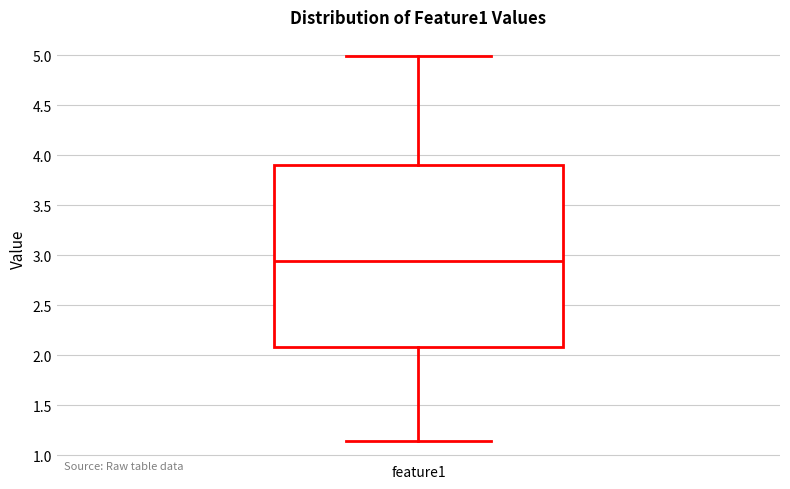

Read this box plot against the y-axis: the position of the median line, the range covered by the box, and the ends of both whiskers. The values are not printed on the chart, so give them approximately, as read against the axis.

median 2.95, box 2.10 to 3.90, whiskers 1.15 to 5.00